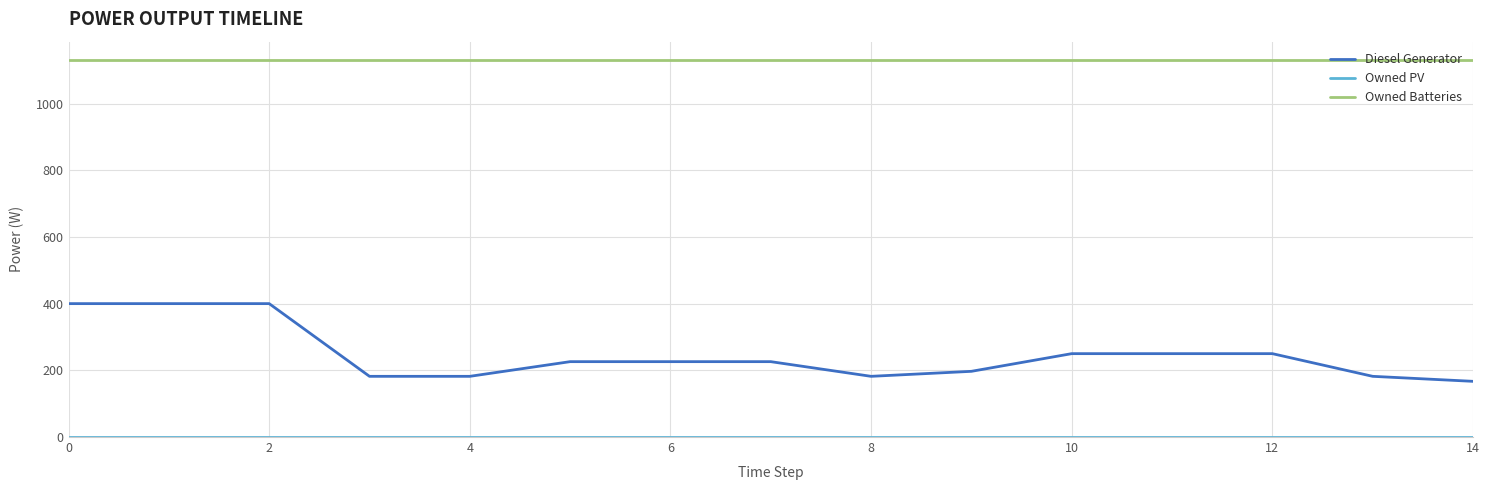

Which series has the largest total across all categories?

Owned Batteries